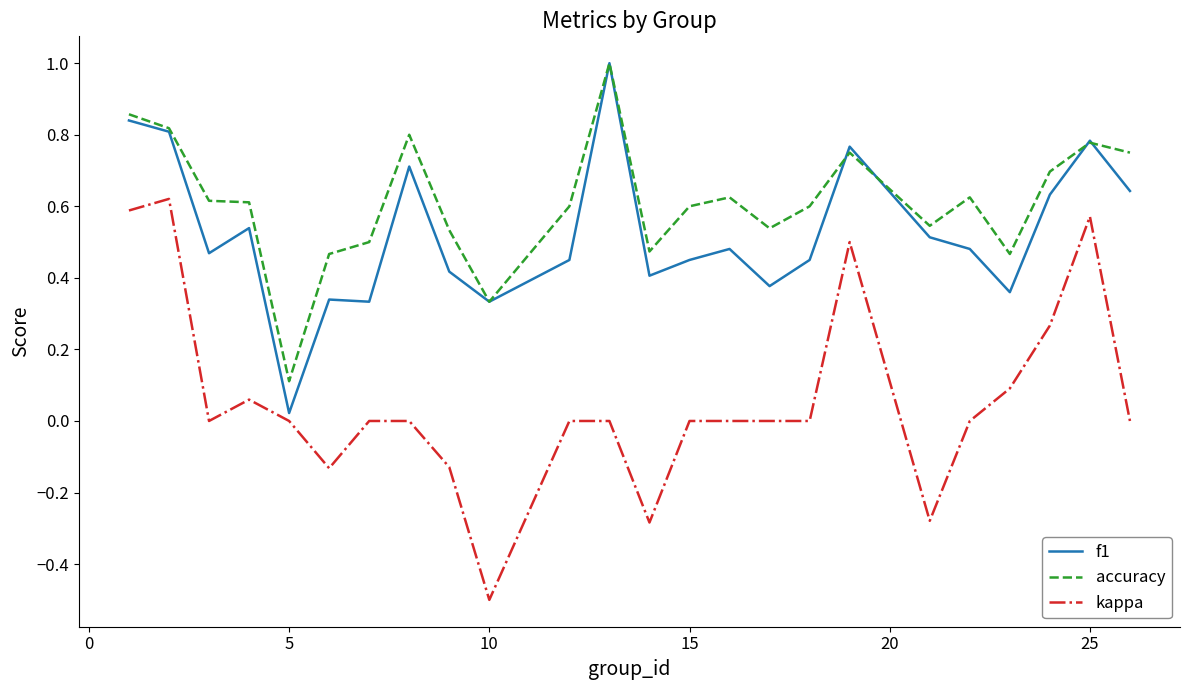

What is the minimum value shown in the chart?

-0.5